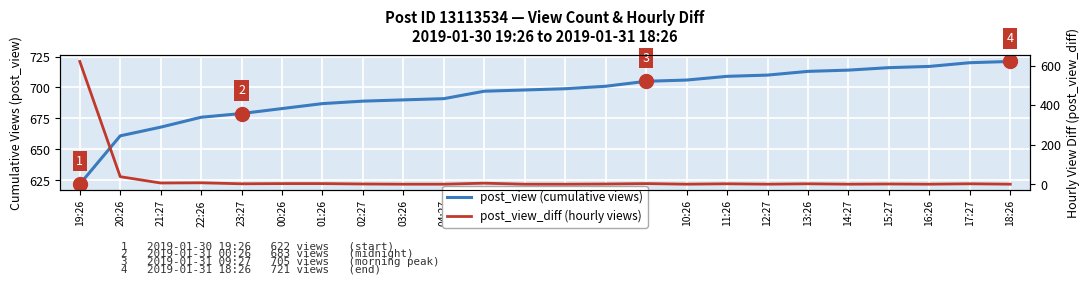

At 19:26, list the series in order from largest to smallest.

post_view (cumulative views), post_view_diff (hourly views)